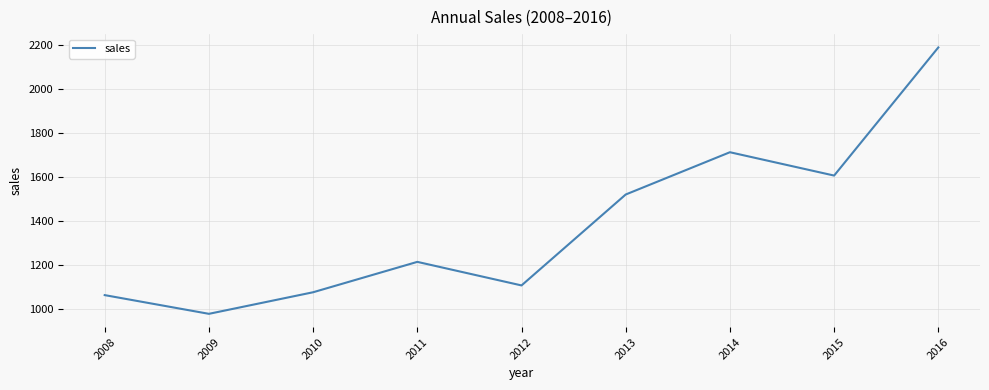

Where is the data nearest to the value 1583?

2015